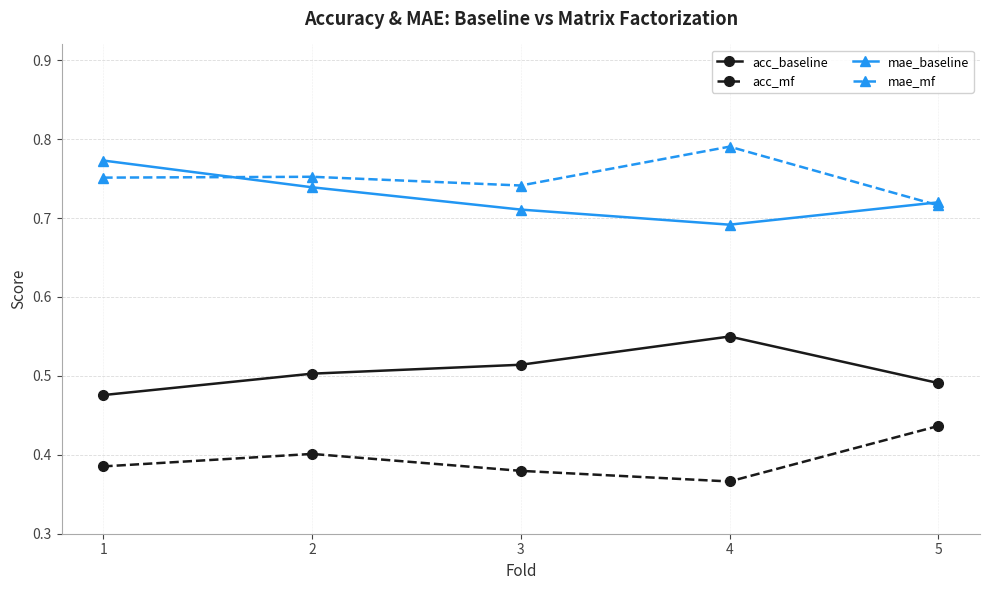

How many acc_baseline values are between 0 and 1?

5